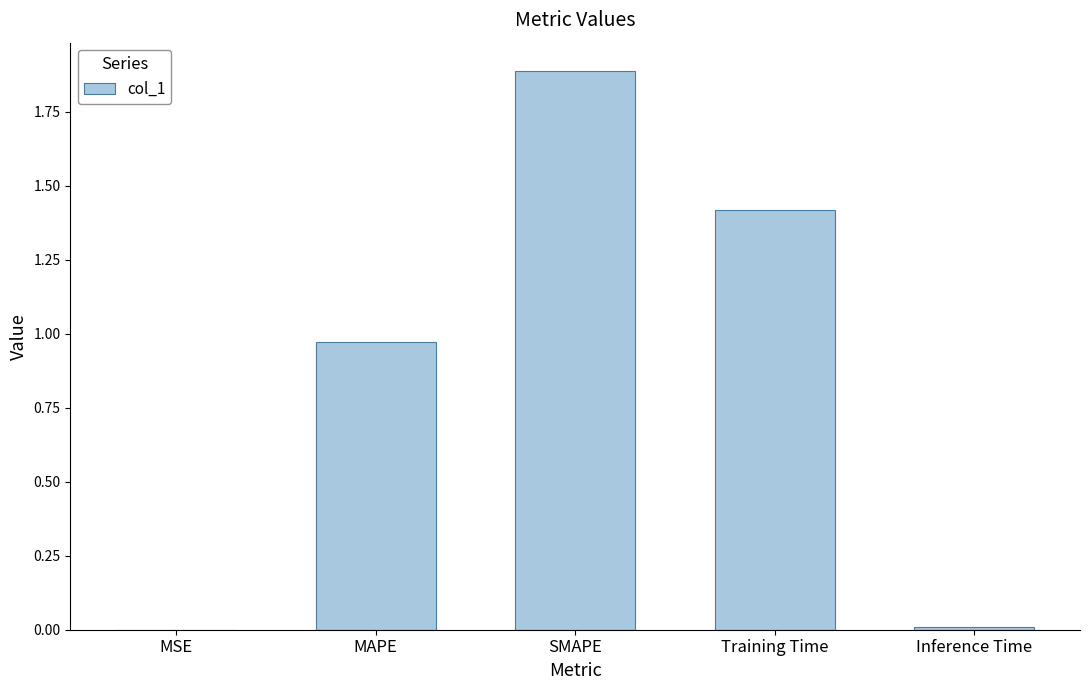

The value at SMAPE is 1.9. True or false?

True